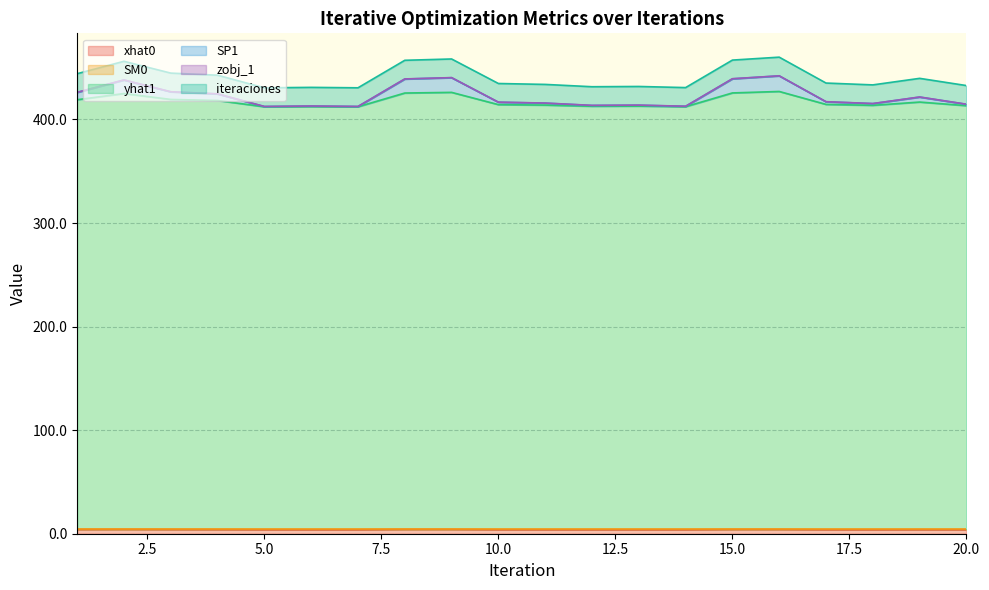

What is the difference between the second highest and second lowest values in the SP1 series?

13.9